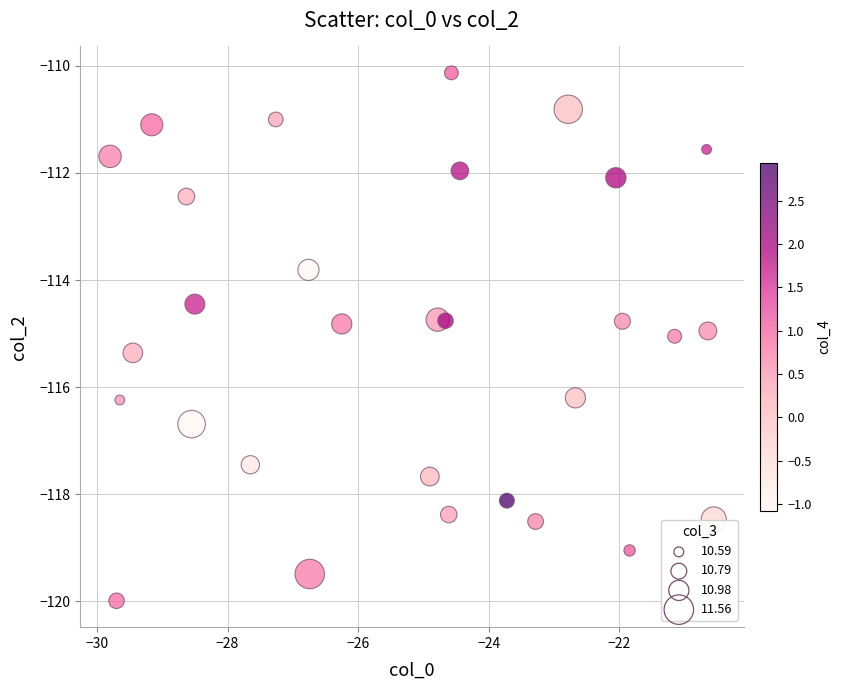

What is the range of Y values (max minus min)?

9.9